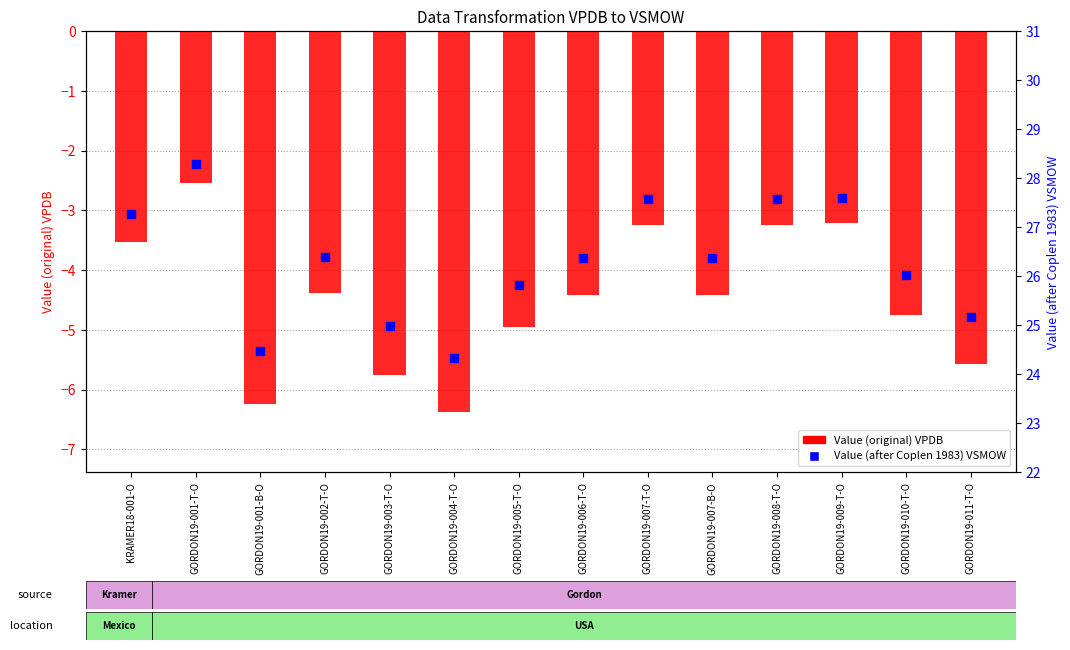

At which category is the sum across all series the highest?

GORDON19-001-T-O